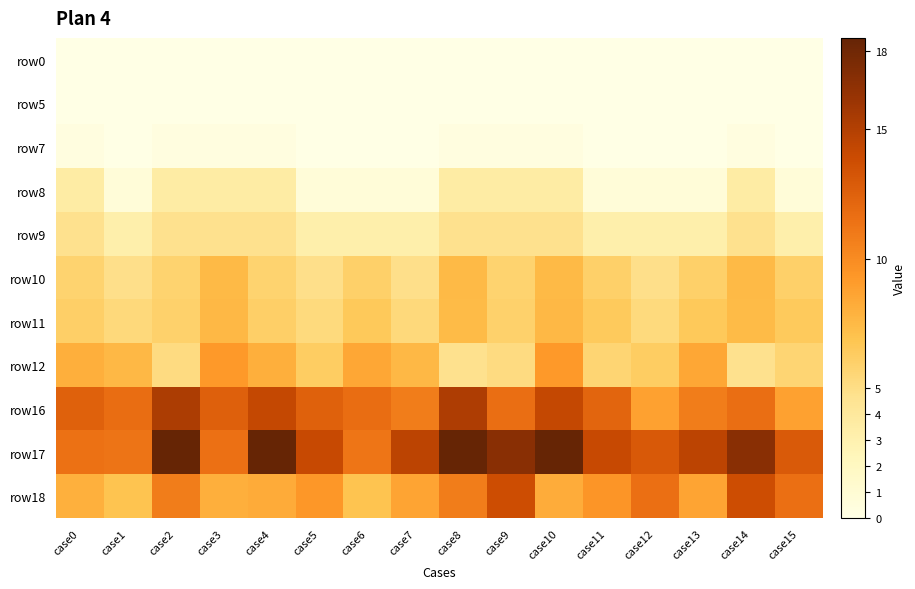

How many distinct data groups are displayed?

11